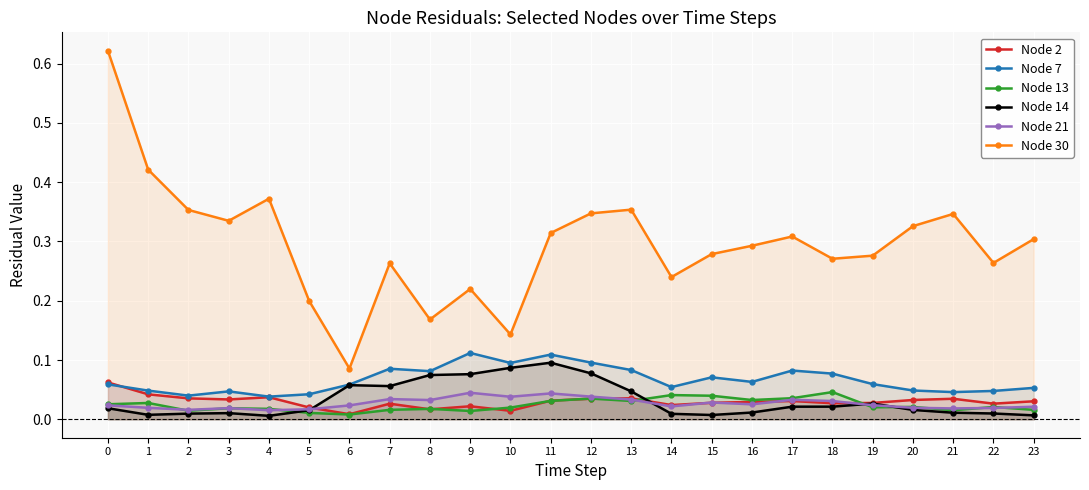

Which series changed the most between 9 and 18?

Node 14